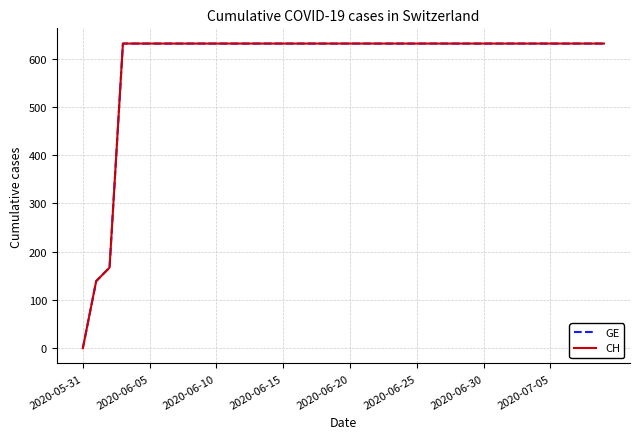

Which series has the widest spread of values?

GE